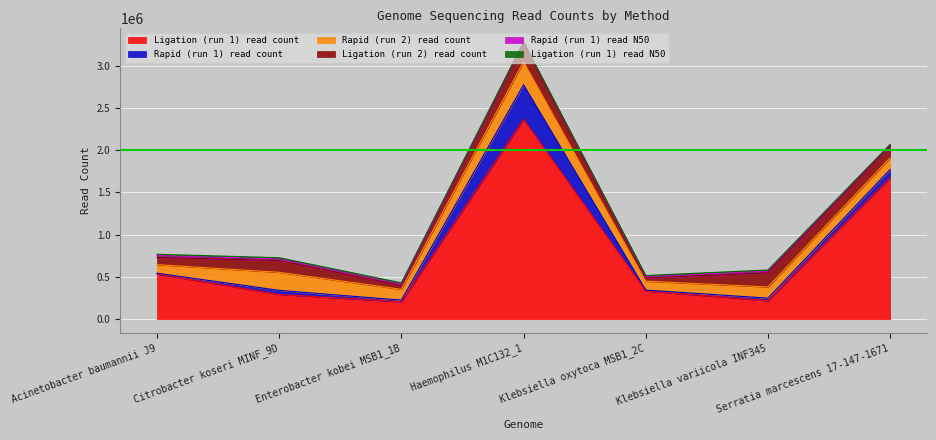

Reading right to left, list all the values displayed in this chart.

Rapid (run 1) read count: Serratia marcescens 17-147-1671=97348	Klebsiella variicola INF345=29707	Klebsiella oxytoca MSB1_2C=9912	Haemophilus M1C132_1=408863	Enterobacter kobei MSB1_1B=19042	Citrobacter koseri MINF_9D=47955	Acinetobacter baumannii J9=8352
Ligation (run 1) read count: Serratia marcescens 17-147-1671=1673324	Klebsiella variicola INF345=219101	Klebsiella oxytoca MSB1_2C=334608	Haemophilus M1C132_1=2364379	Enterobacter kobei MSB1_1B=206192	Citrobacter koseri MINF_9D=293209	Acinetobacter baumannii J9=535717
Rapid (run 2) read count: Serratia marcescens 17-147-1671=138974	Klebsiella variicola INF345=132640	Klebsiella oxytoca MSB1_2C=105226	Haemophilus M1C132_1=271823	Enterobacter kobei MSB1_1B=128031	Citrobacter koseri MINF_9D=213402	Acinetobacter baumannii J9=101526
Ligation (run 2) read count: Serratia marcescens 17-147-1671=139058	Klebsiella variicola INF345=167862	Klebsiella oxytoca MSB1_2C=36750	Haemophilus M1C132_1=220304	Enterobacter kobei MSB1_1B=45191	Citrobacter koseri MINF_9D=139899	Acinetobacter baumannii J9=85484
Rapid (run 1) read N50: Serratia marcescens 17-147-1671=16969	Klebsiella variicola INF345=19791	Klebsiella oxytoca MSB1_2C=17565	Haemophilus M1C132_1=9827	Enterobacter kobei MSB1_1B=17307	Citrobacter koseri MINF_9D=18383	Acinetobacter baumannii J9=22453
Ligation (run 1) read N50: Serratia marcescens 17-147-1671=1764	Klebsiella variicola INF345=12829	Klebsiella oxytoca MSB1_2C=12503	Haemophilus M1C132_1=1787	Enterobacter kobei MSB1_1B=13822	Citrobacter koseri MINF_9D=14317	Acinetobacter baumannii J9=14690